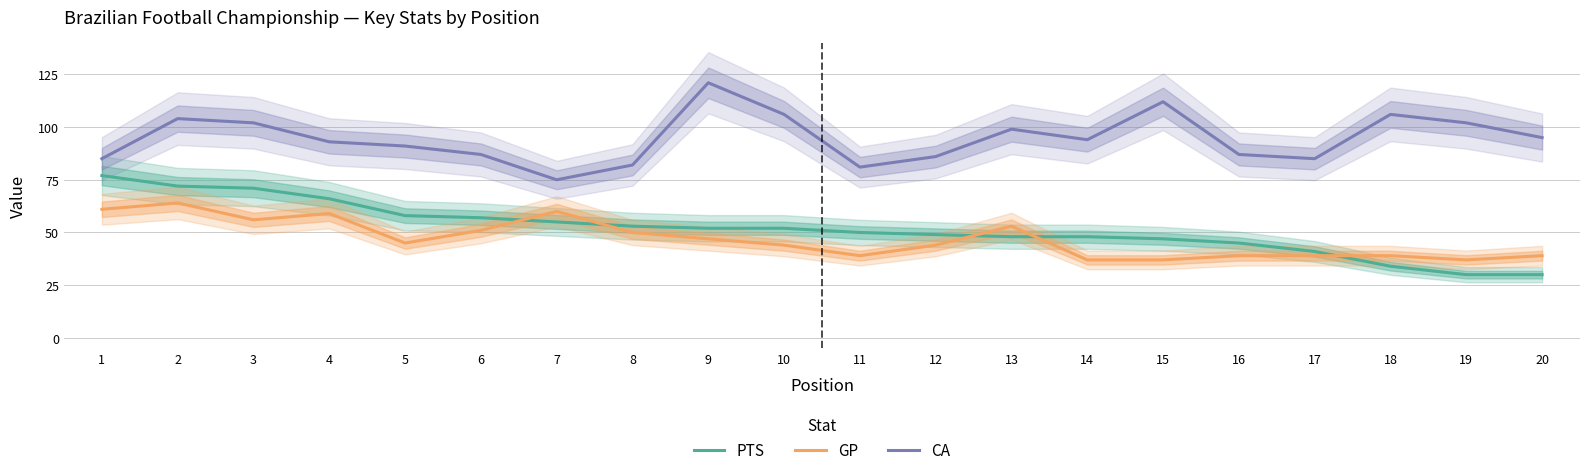

Reading right to left, transcribe all the data shown in this chart.

PTS: 30	30	34	41	45	47	48	48	49	50	52	52	53	55	57	58	66	71	72	77
GP: 39	37	39	39	39	37	37	53	44	39	44	47	50	60	51	45	59	56	64	61
CA: 95	102	106	85	87	112	94	99	86	81	106	121	82	75	87	91	93	102	104	85